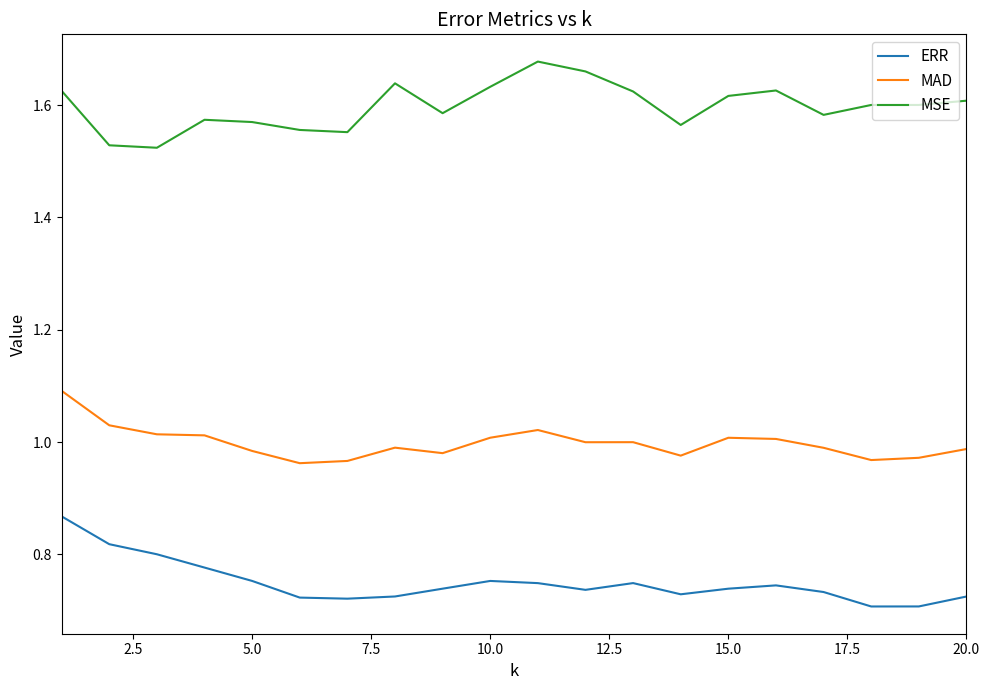

List the series in order of their peak value, lowest first.

ERR, MAD, MSE